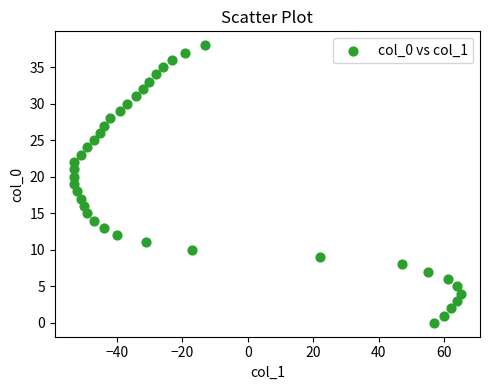

What is the range of X values (max minus min)?

118